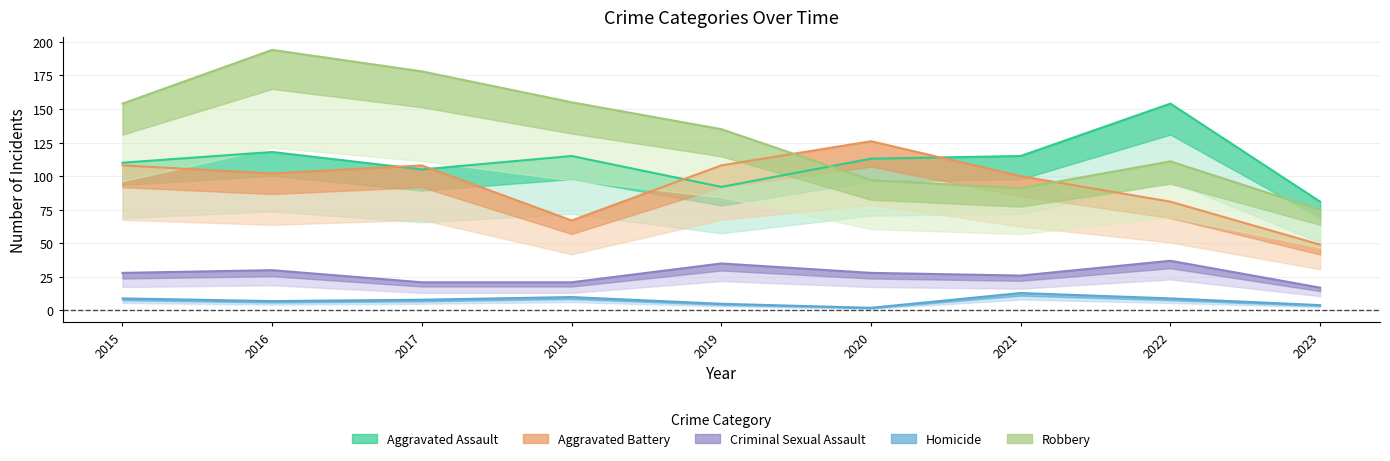

What is the difference between the Homicide values at 2021 and 2017?

5